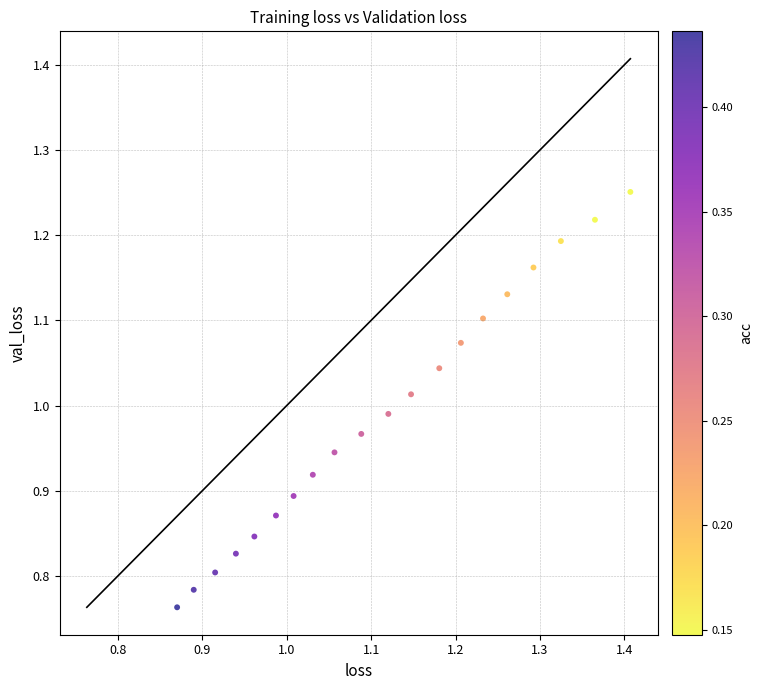

What is the range of X values (max minus min)?

0.5